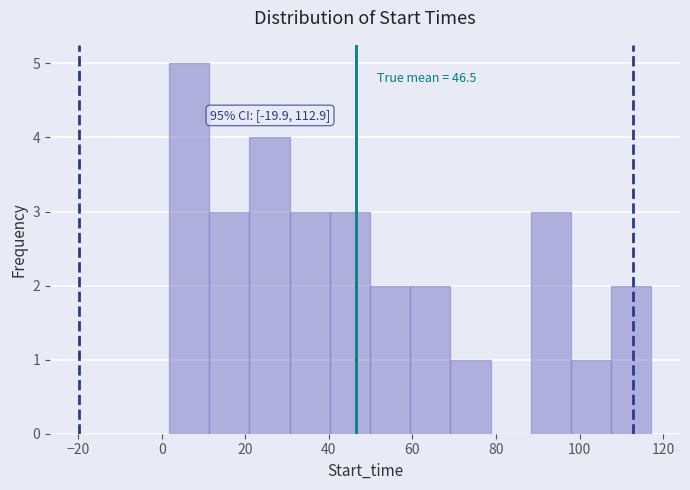

Over which range of the x-axis is the bar tallest?

2 to 12